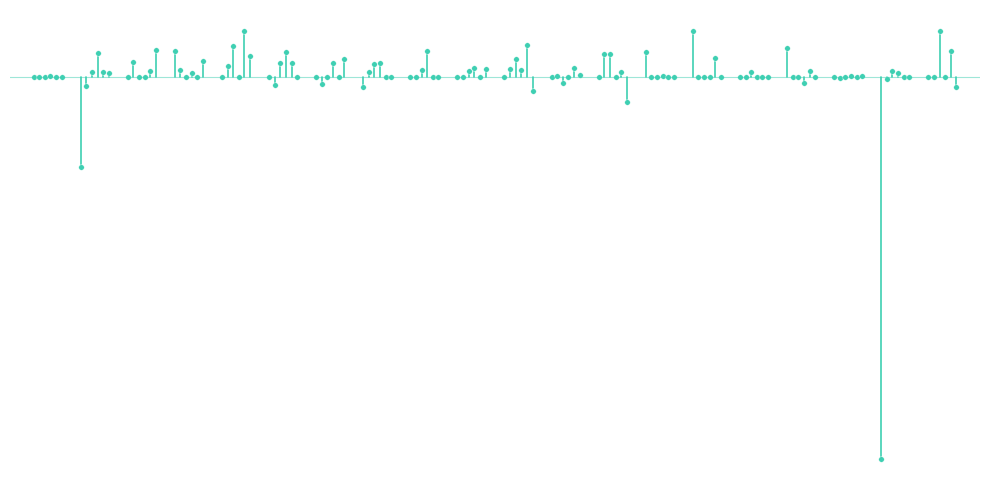

Which series has the largest Y range (max minus min)?

VIX.Index